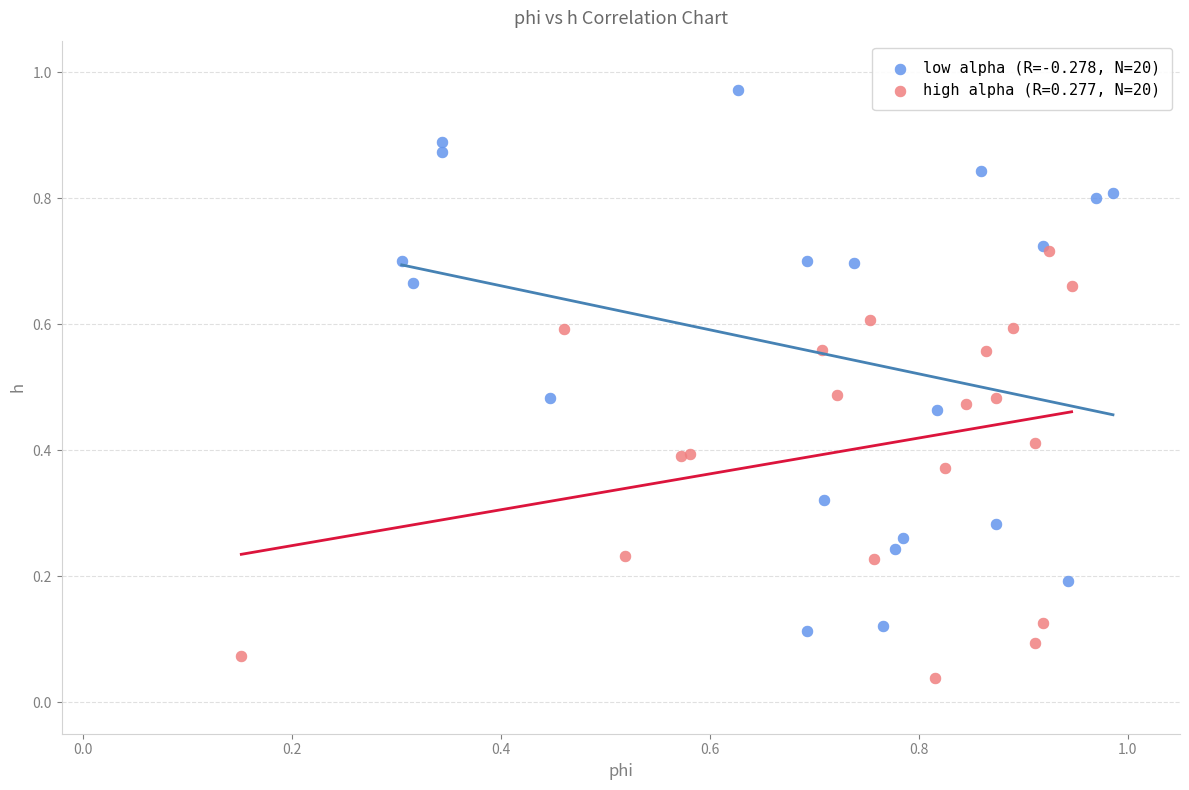

Which series contains the highest Y value?

low alpha (R=-0.278, N=20)